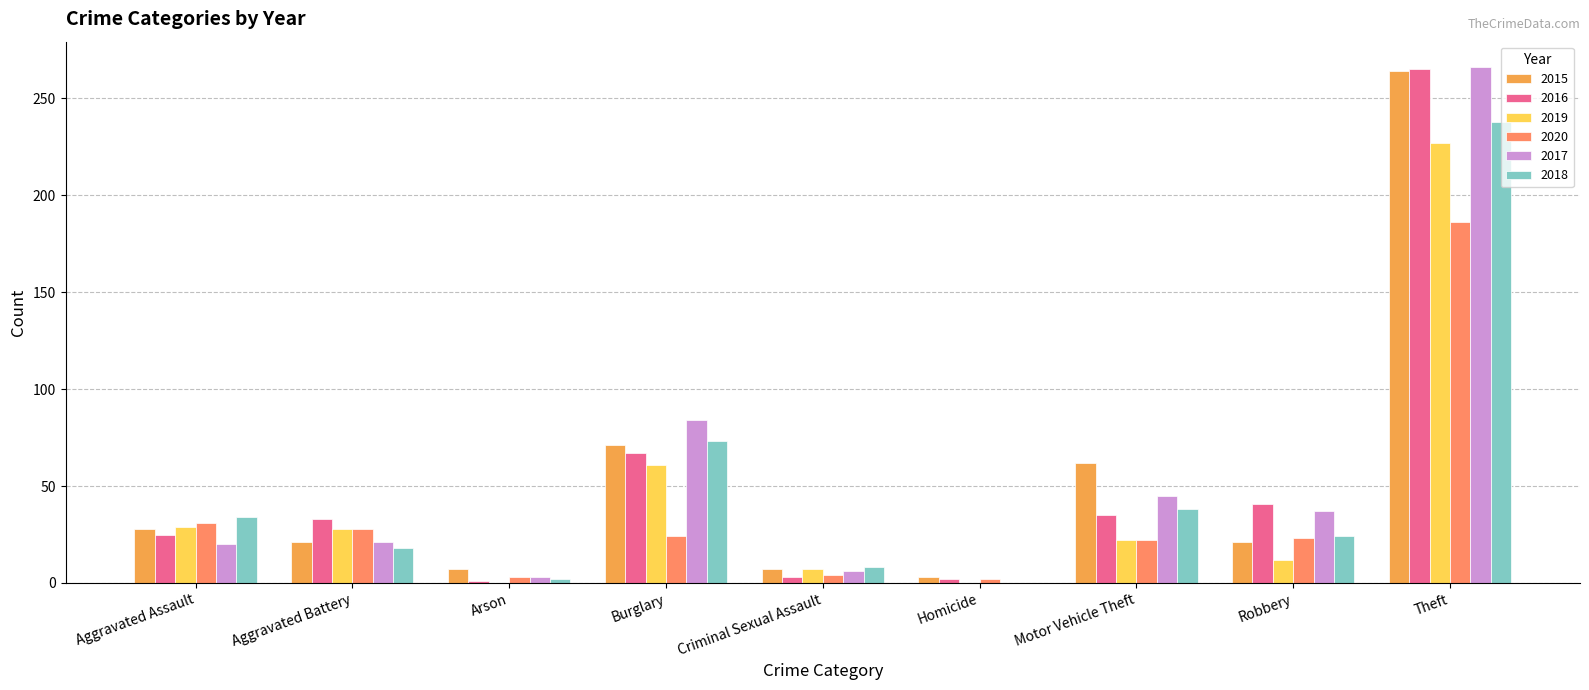

What is the average value of the 2016 series?

52